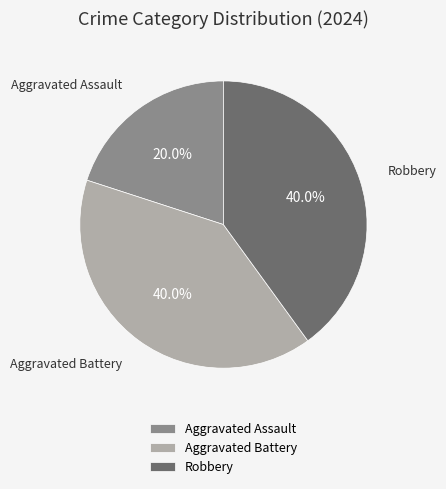

How much of the chart is everything except Aggravated Assault?

80.0%